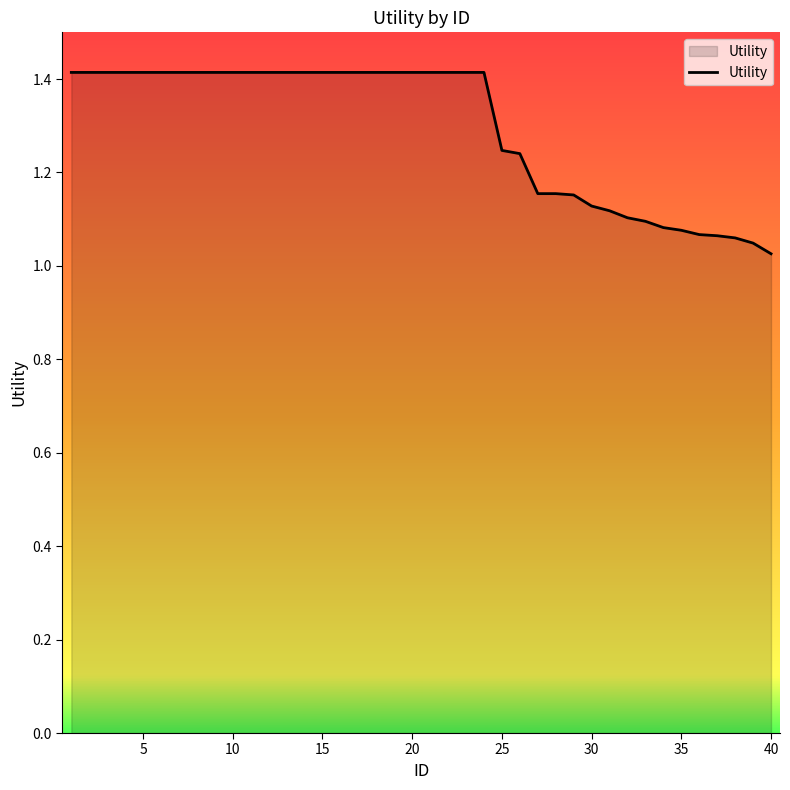

What is the maximum value shown in the chart?

1.4